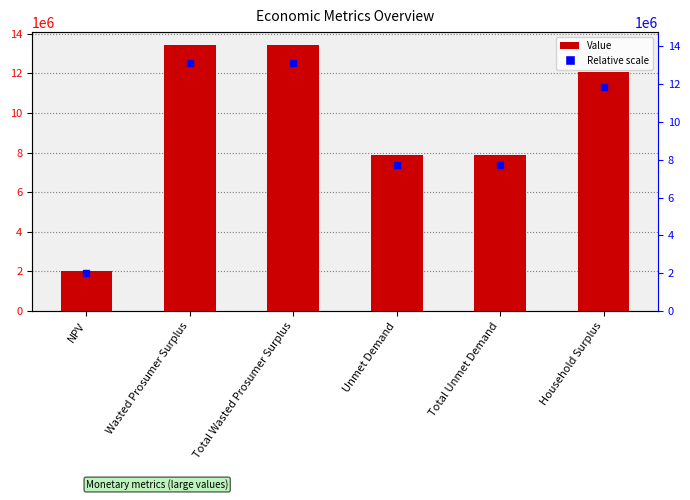

Are the bars horizontal?

No